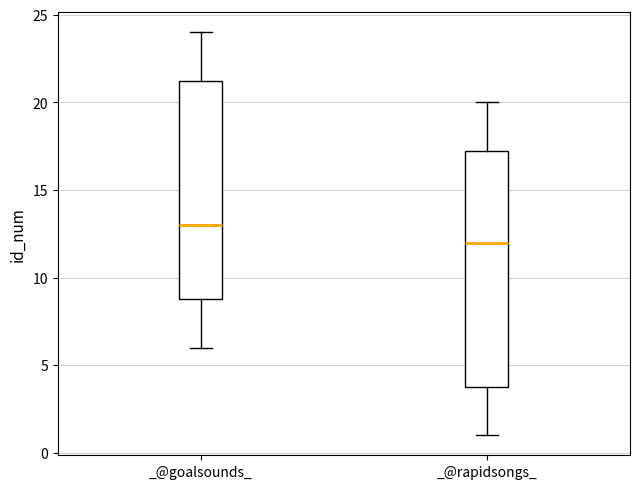

Which box's median line is the highest?

_@goalsounds_